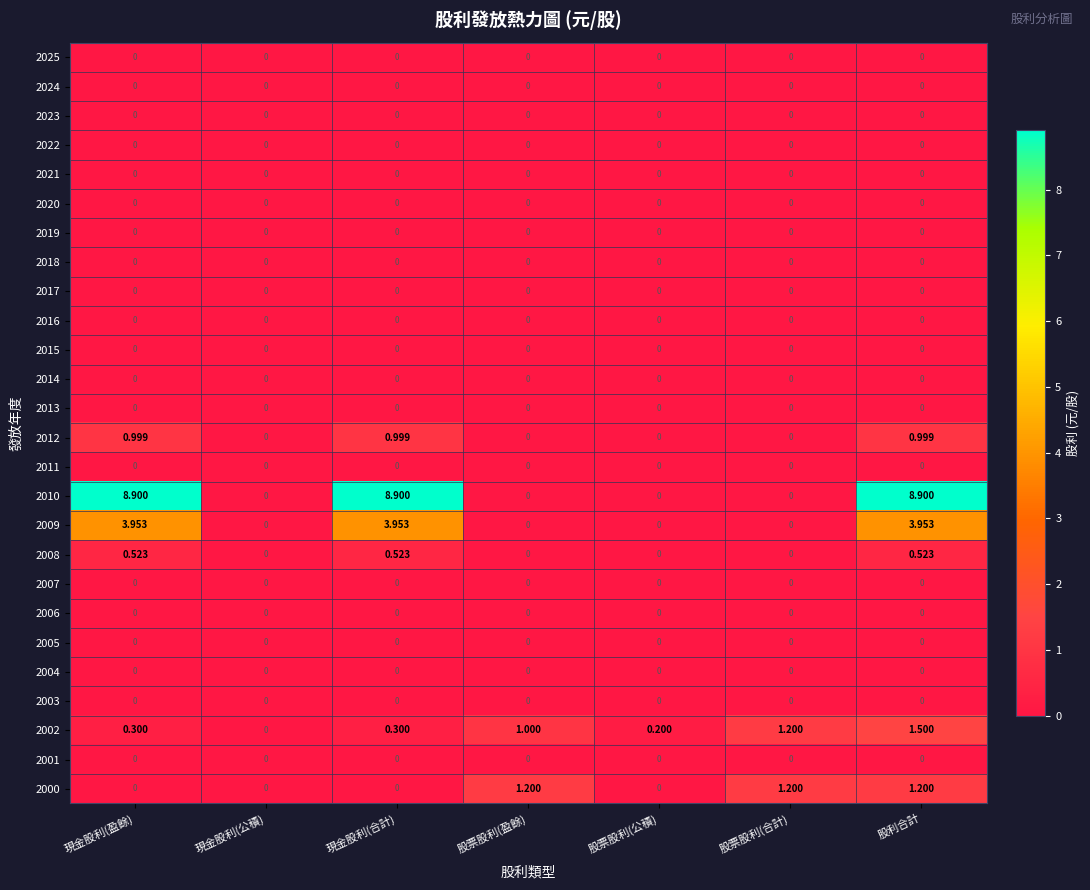

At which category is the sum across all series the highest?

股利合計